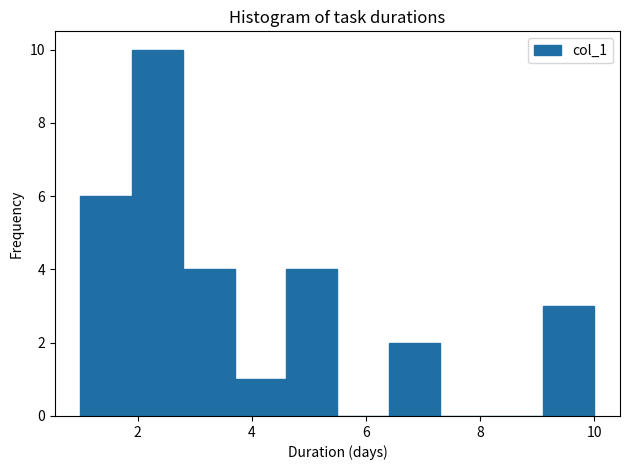

Reading left to right, transcribe this chart: for each bar, give the range it covers on the x-axis and its height. Neither the bar edges nor the heights are printed on the chart, so give them approximately, as read against the axes.

1.0 to 1.9: 6
1.9 to 2.8: 10
2.8 to 3.7: 4
3.7 to 4.6: 1
4.6 to 5.5: 4
5.5 to 6.4: 0
6.4 to 7.3: 2
7.3 to 8.2: 0
8.2 to 9.1: 0
9.1 to 10.0: 3